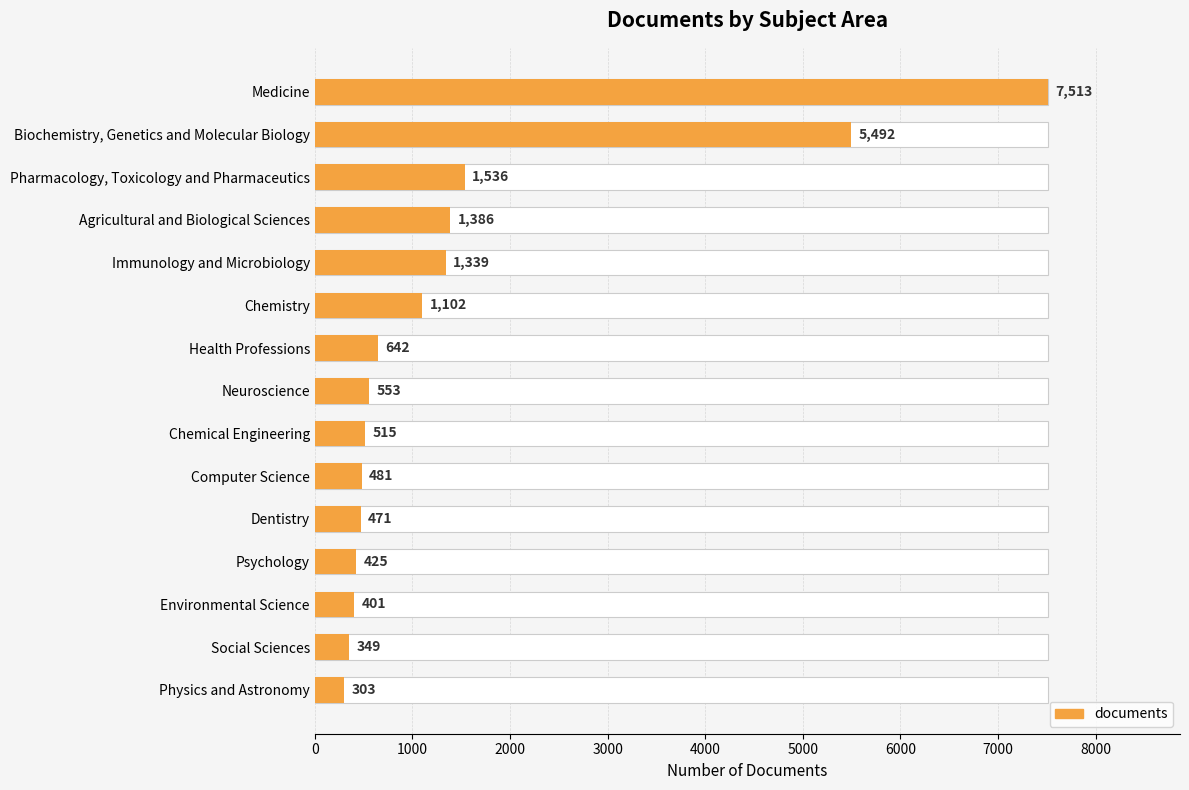

What is the value of the 4th bar from the left?

1386